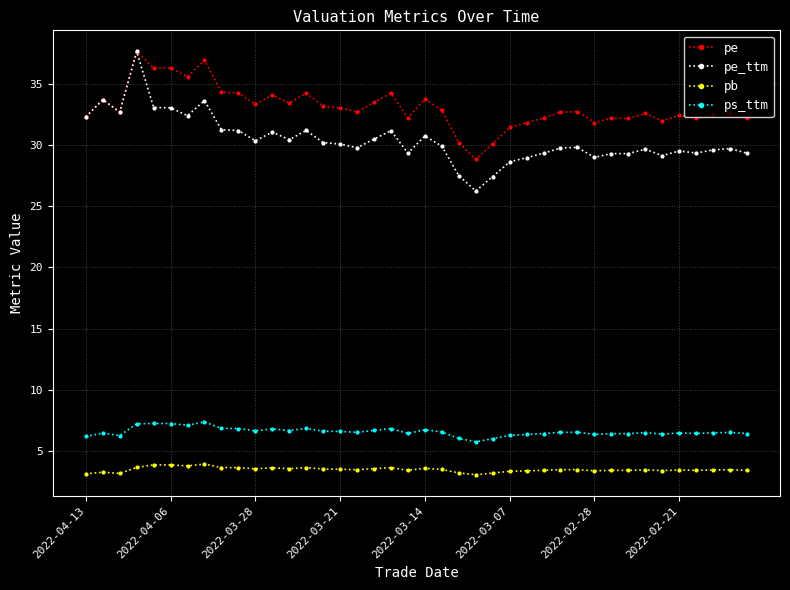

Which series has the largest total across all categories?

pe